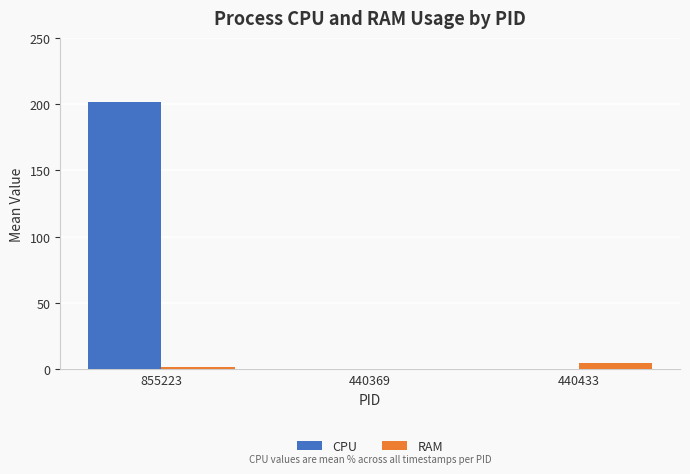

Which category has the highest value in the CPU series?

855223